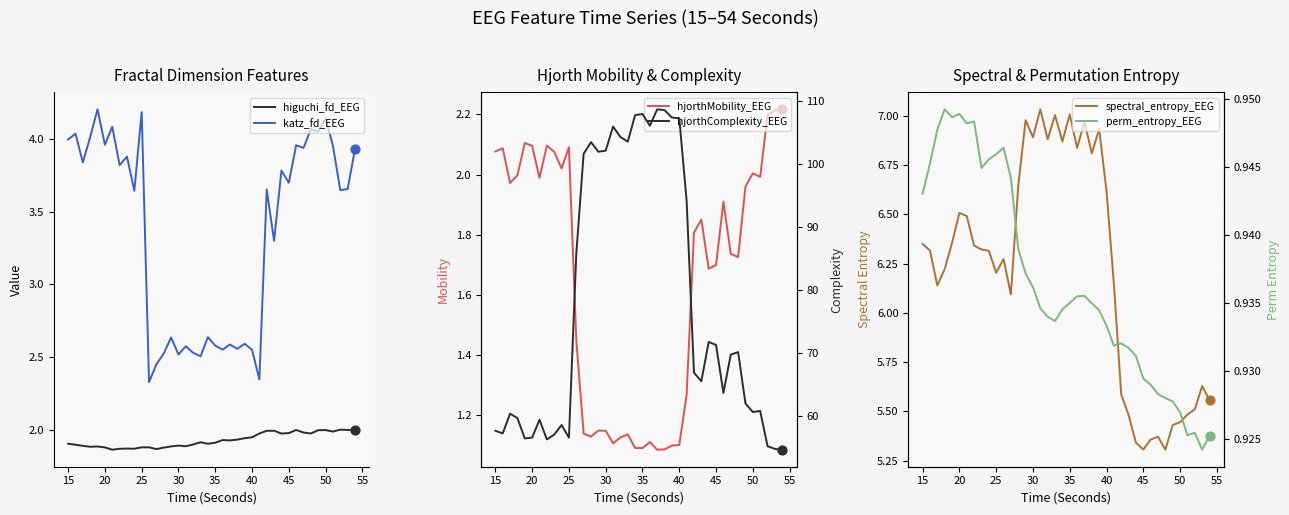

Which series contains the highest Y value?

hjorthComplexity_EEG